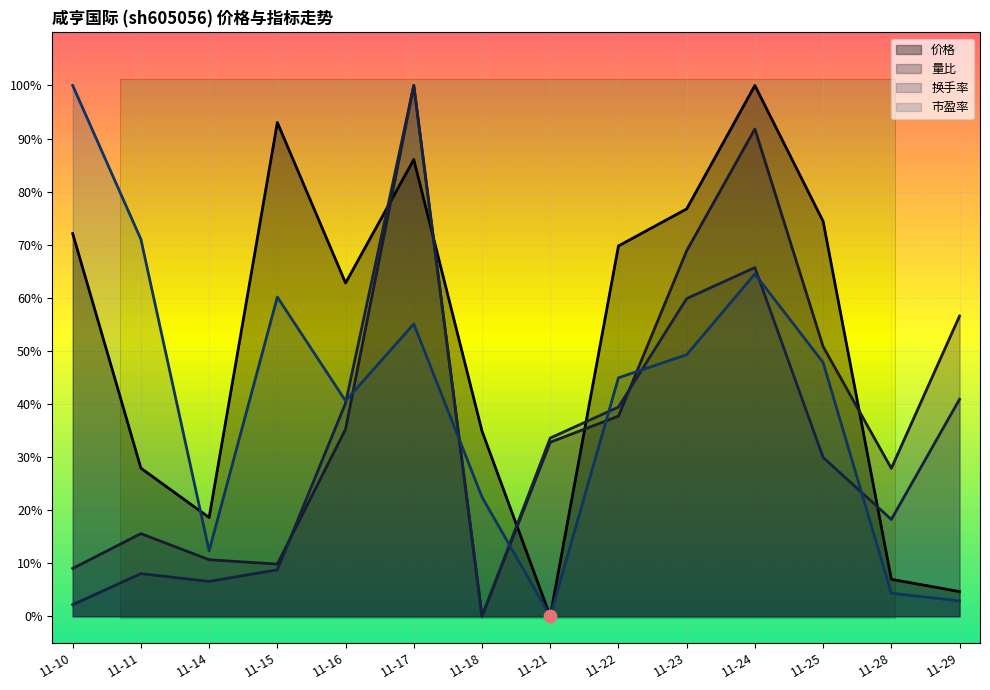

At which category is the sum across all series the highest?

11-17